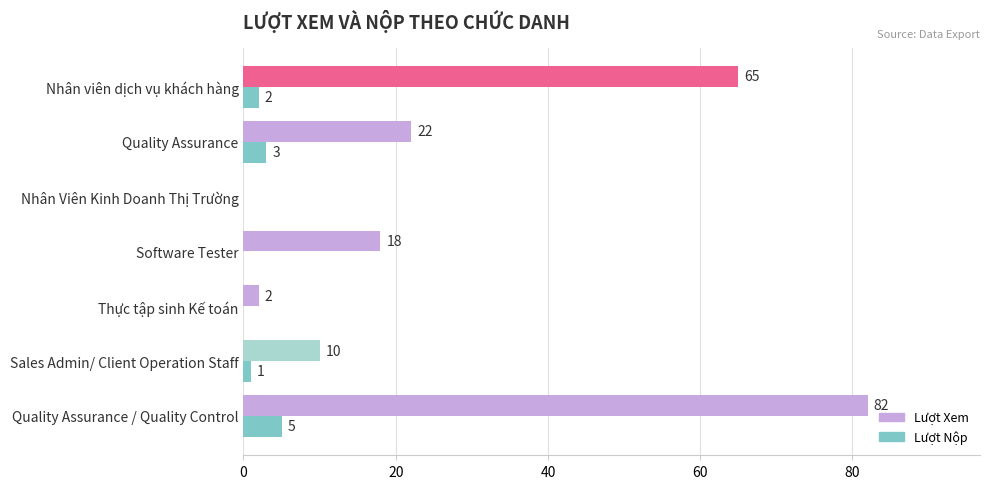

True or false: the data shows 1 at 6.

False